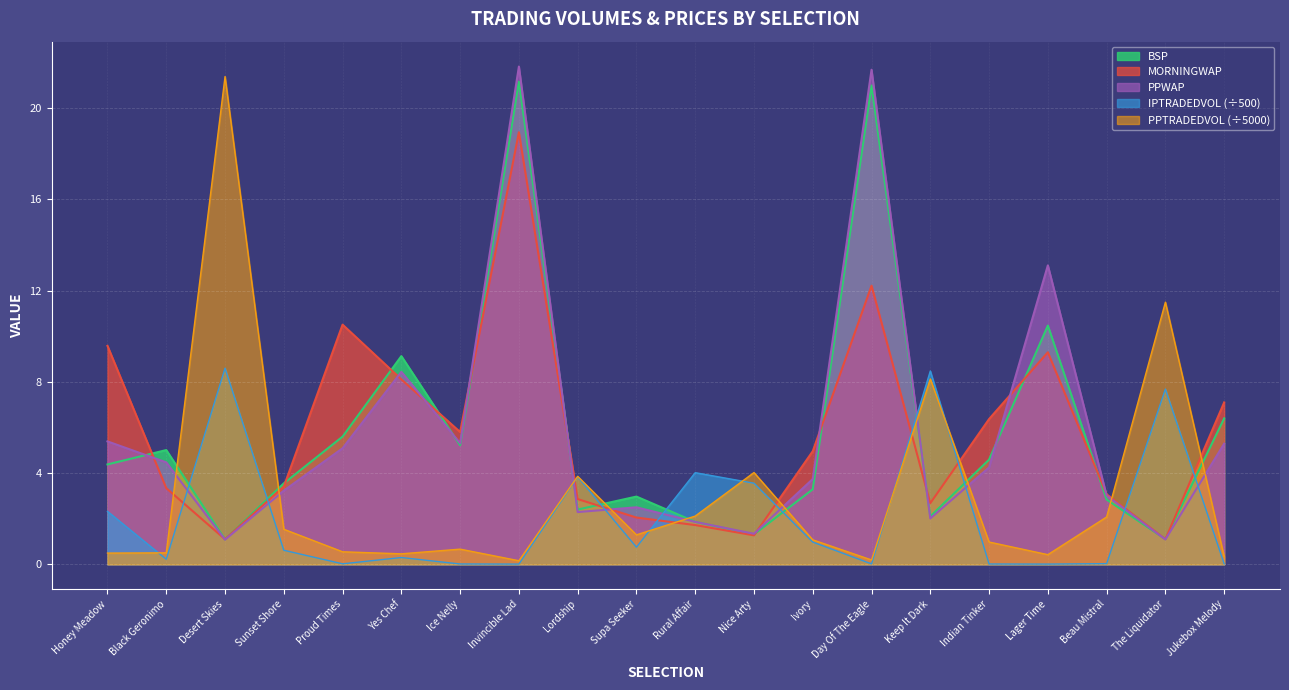

The PPTRADEDVOL series shows 2.1 at Beau Mistral. True or false?

True